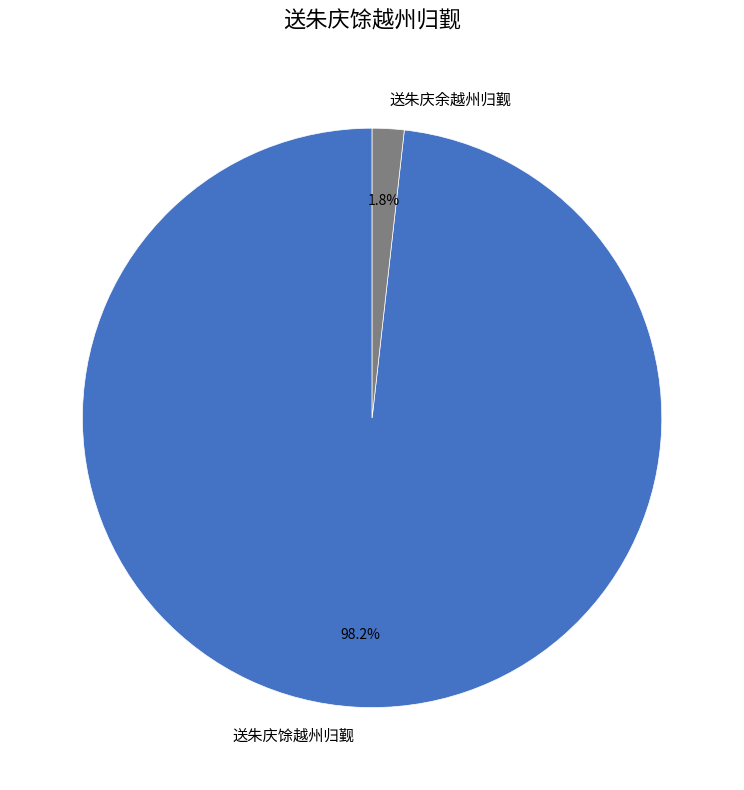

Combined, do 送朱庆余越州归觐 and 送朱庆馀越州归觐 account for over 50%?

Yes